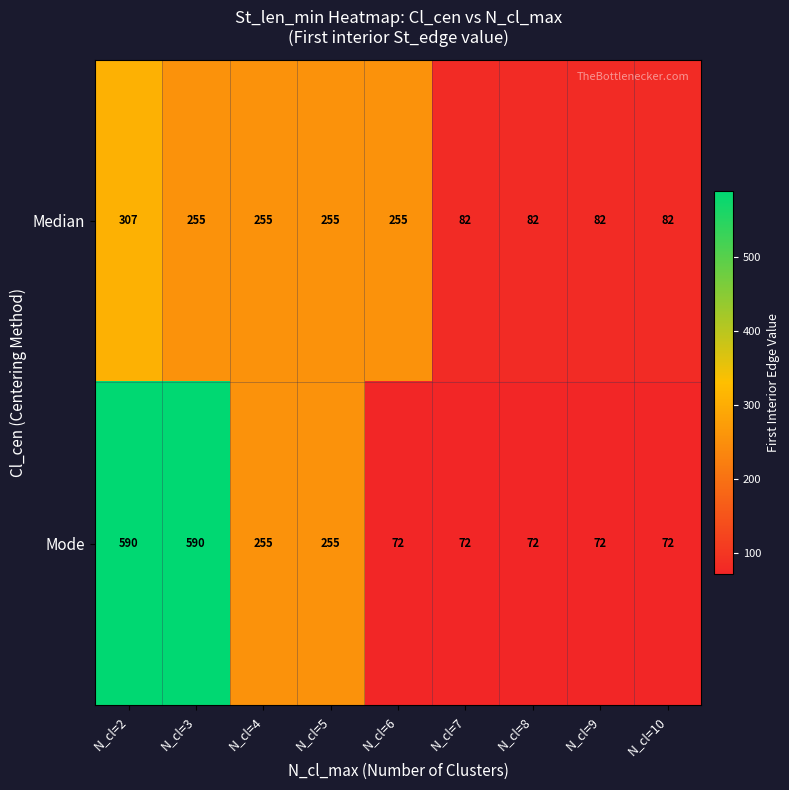

What is the difference between the Median values at N_cl=3 and N_cl=2?

52